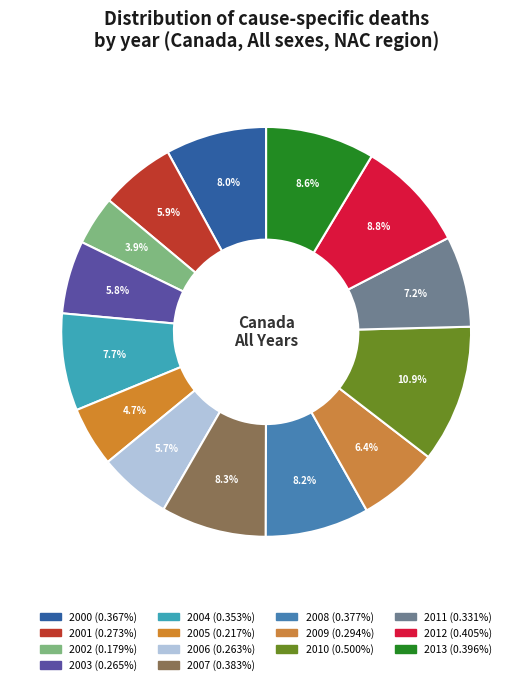

Rank the categories by value from highest to lowest.

2010, 2012, 2013, 2007, 2008, 2000, 2004, 2011, 2009, 2001, 2003, 2006, 2005, 2002